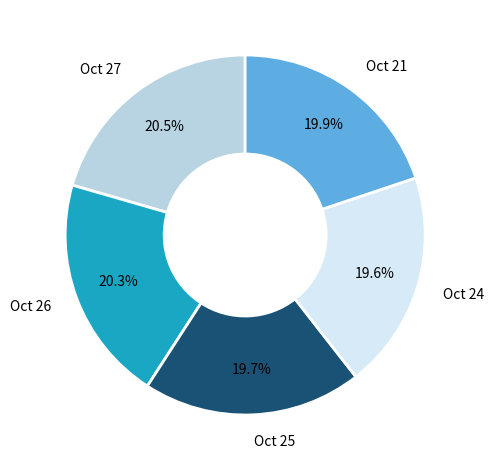

Is there any slice that represents more than half of the pie?

No